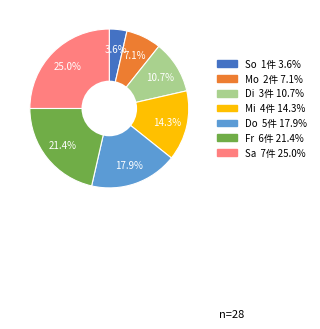

Is it true that Di is 1% of the pie?

False